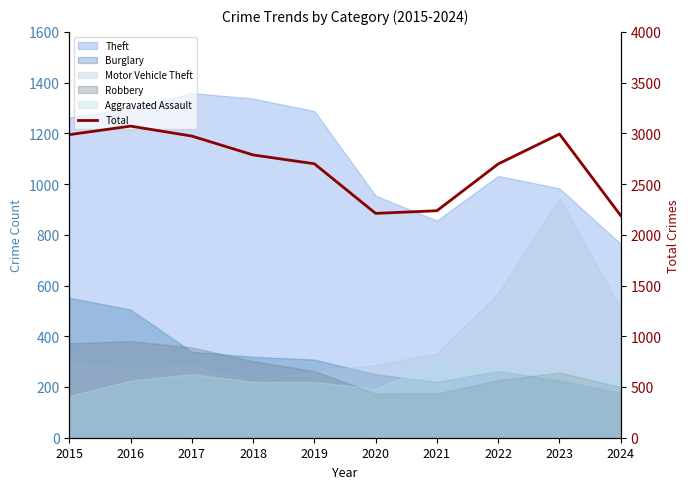

How many points are lower than both their immediate neighbors (excluding endpoints)?

1